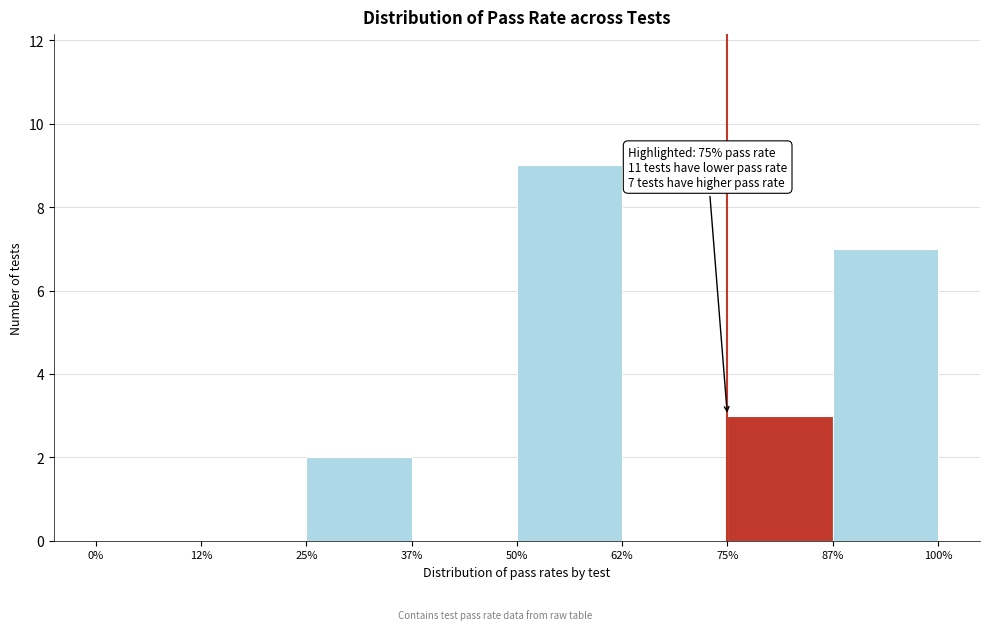

Reading right to left, extract all data points from this chart.

87%=7	75%=3	62%=0	50%=9	37%=0	25%=2	12%=0	0%=0